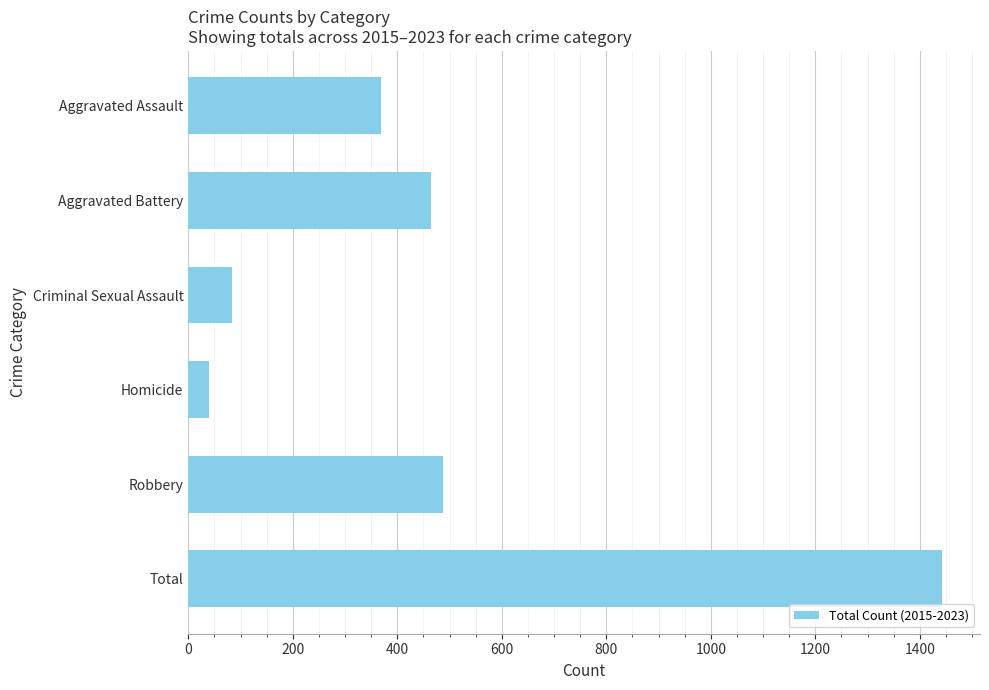

Does the chart contain any negative values?

No